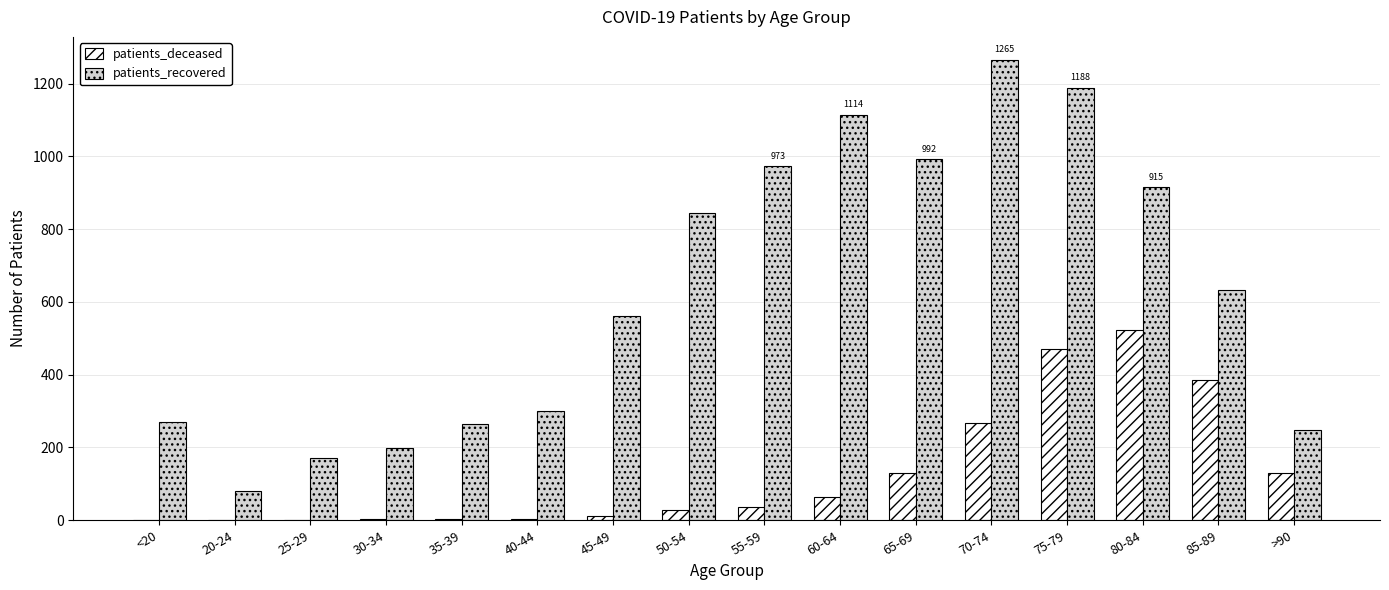

What is the maximum value for patients_deceased?

522